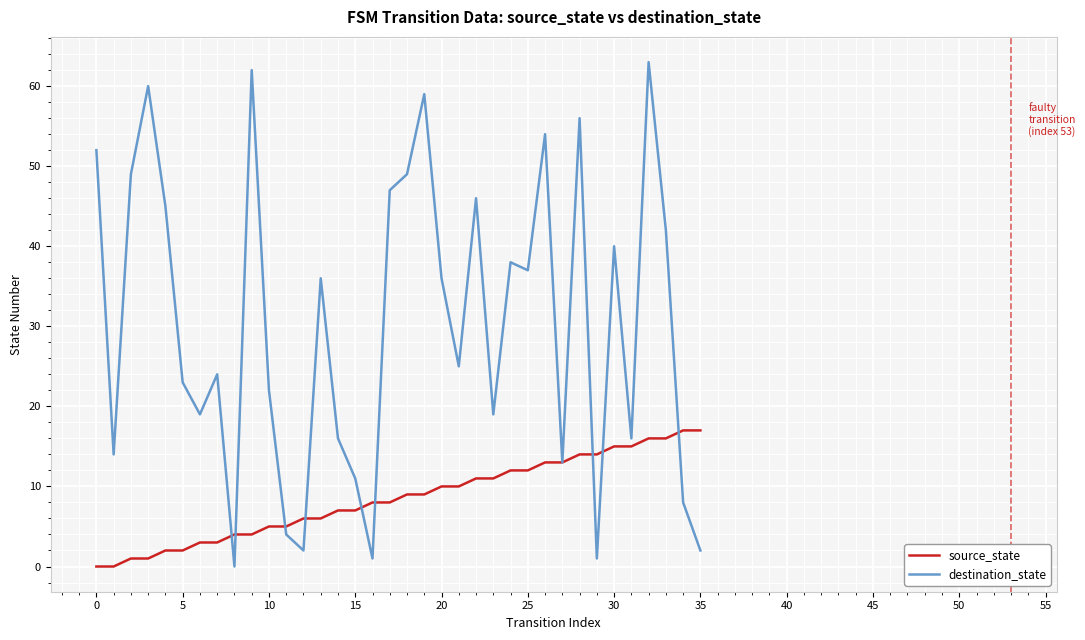

What is the greatest value displayed?

63